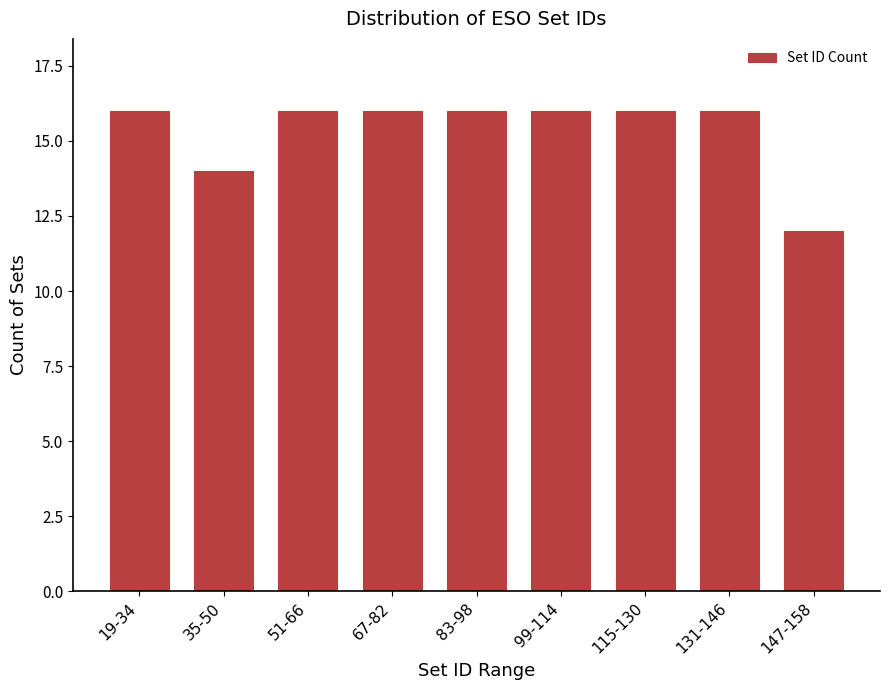

Reading left to right, what are all the values shown in this chart?

16	14	16	16	16	16	16	16	12